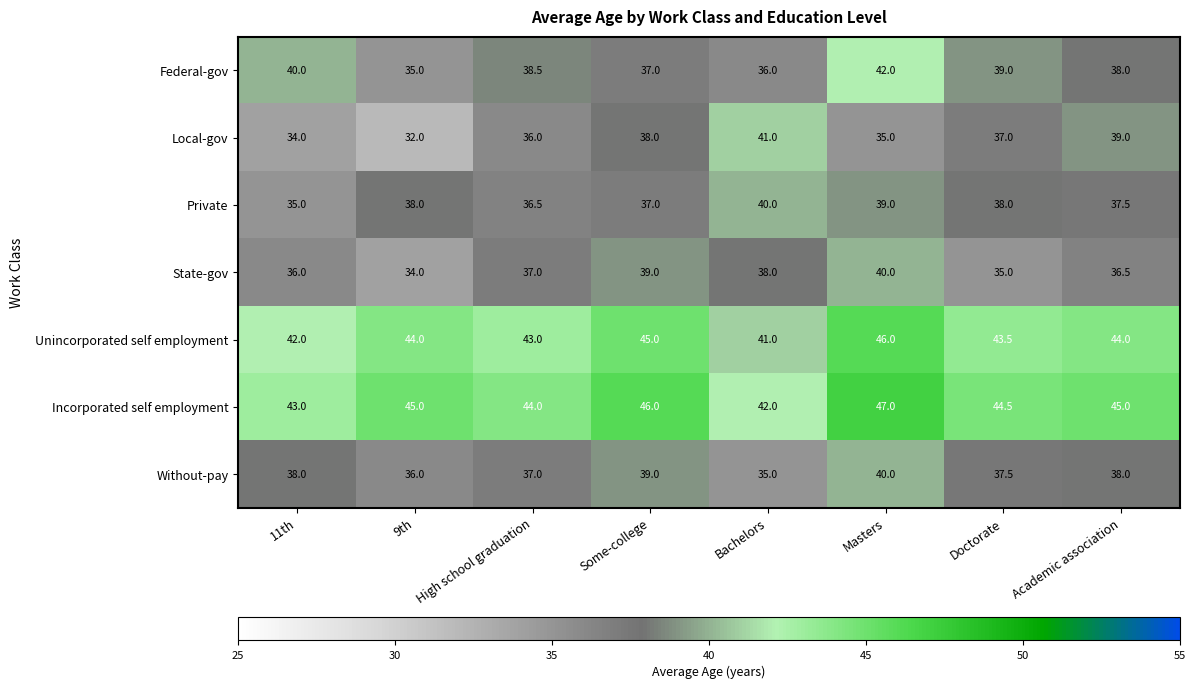

What is the spread (max minus min) of values at Some-college?

9.0